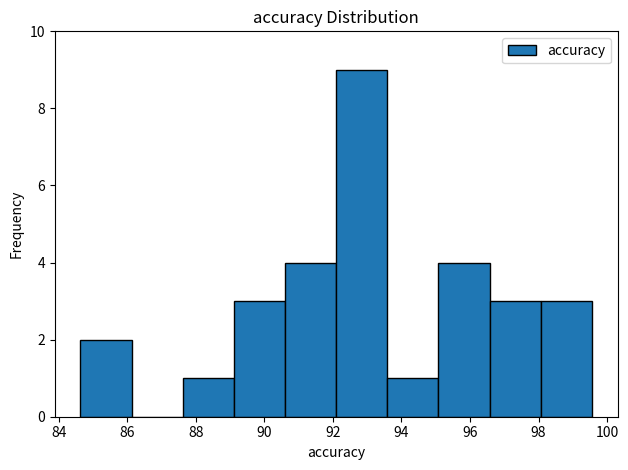

How tall is the bar that spans 84.6 to 86.2 on the x-axis? Neither the bar edges nor the heights are printed on the chart, so give them approximately, as read against the axes.

2